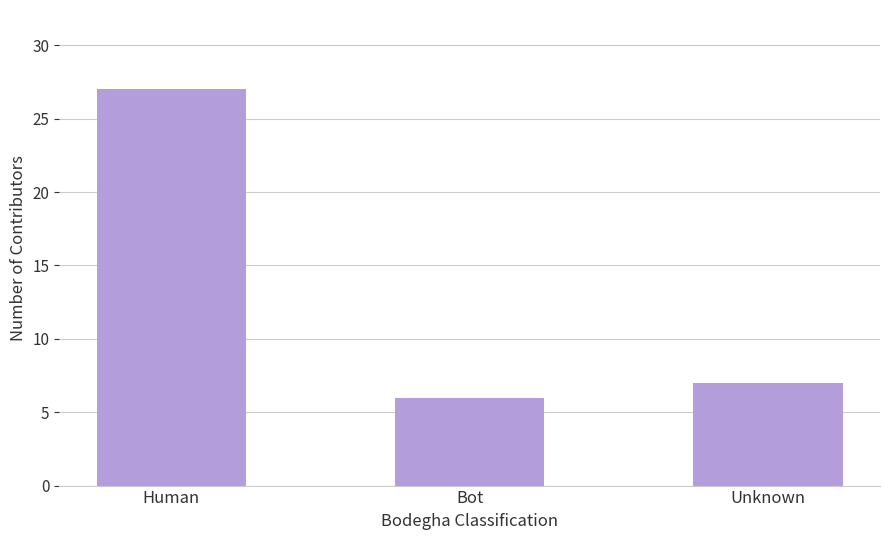

Reading right to left, transcribe all the data shown in this chart.

7	6	27